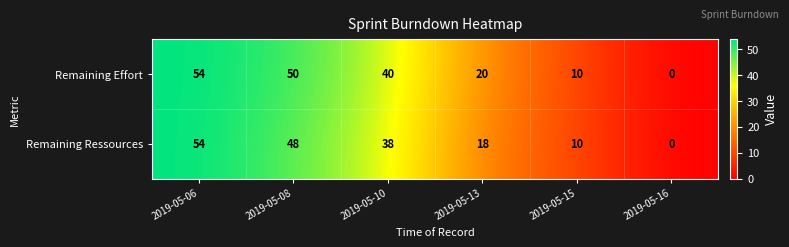

At how many categories does at least one series exceed 31?

3